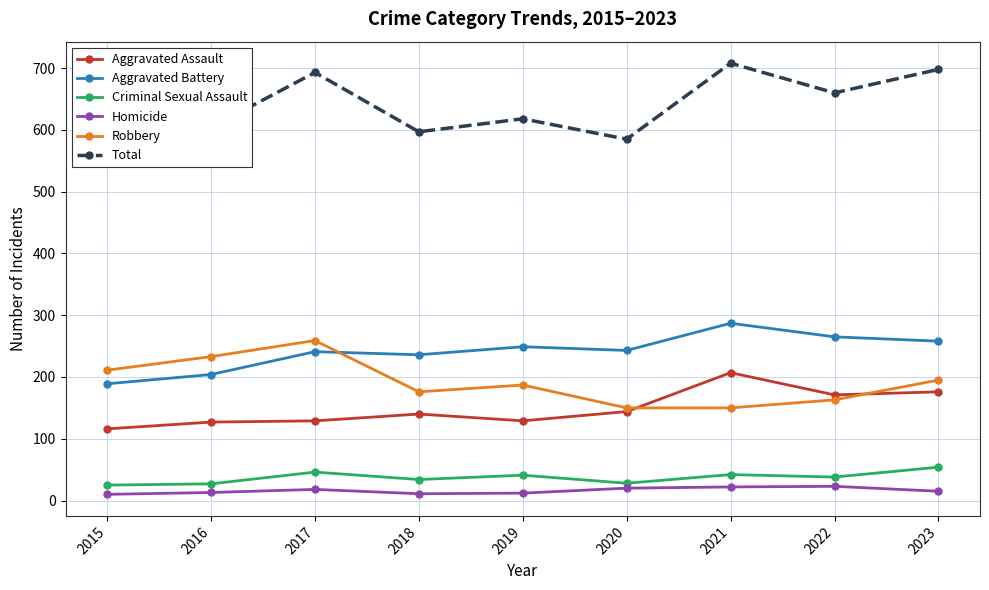

Reading left to right, what are all the values shown in this chart?

Aggravated Assault: 116	127	129	140	129	144	207	171	176
Aggravated Battery: 189	204	241	236	249	243	287	265	258
Criminal Sexual Assault: 25	27	46	34	41	28	42	38	54
Homicide: 10	13	18	11	12	20	22	23	15
Robbery: 211	233	259	176	187	150	150	163	195
Total: 551	604	693	597	618	585	708	660	698